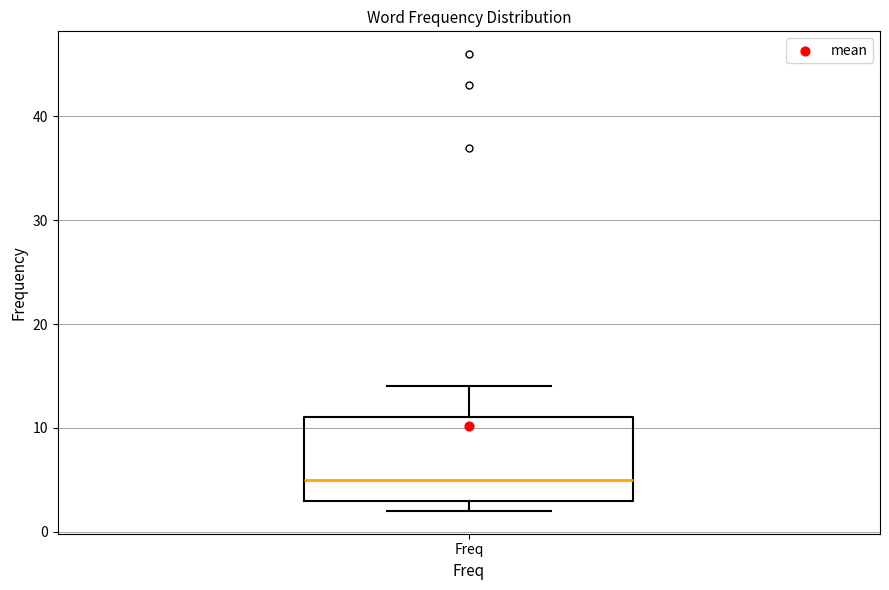

Where does the upper whisker of the box for Freq end on the y-axis? The values are not printed on the chart, so give them approximately, as read against the axis.

14